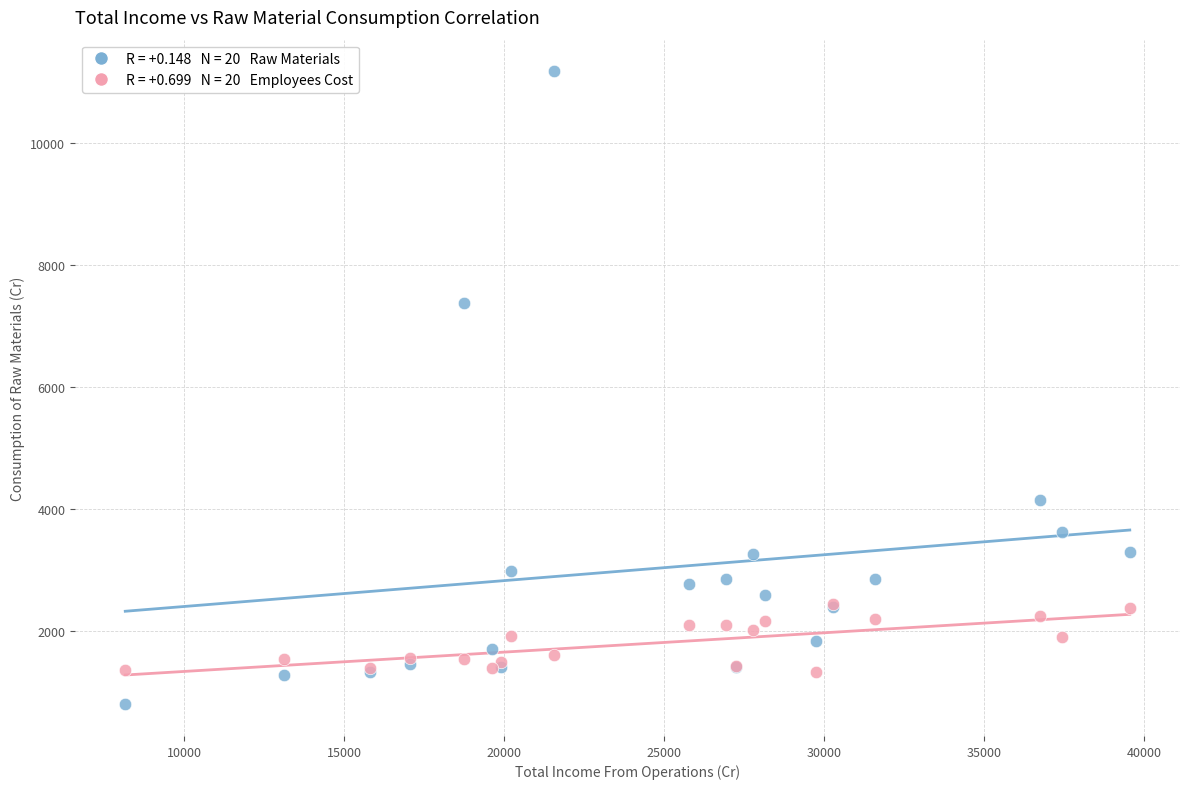

Across all series, what Y value is closest to 5985?

7376.4